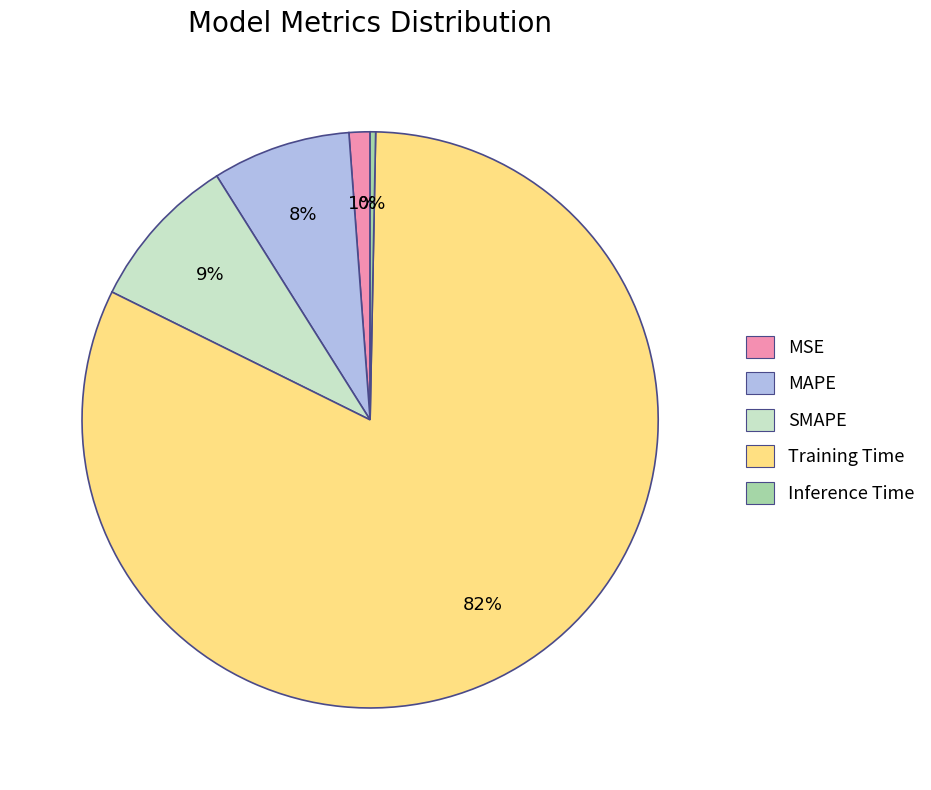

Count the number of slices in the pie.

5